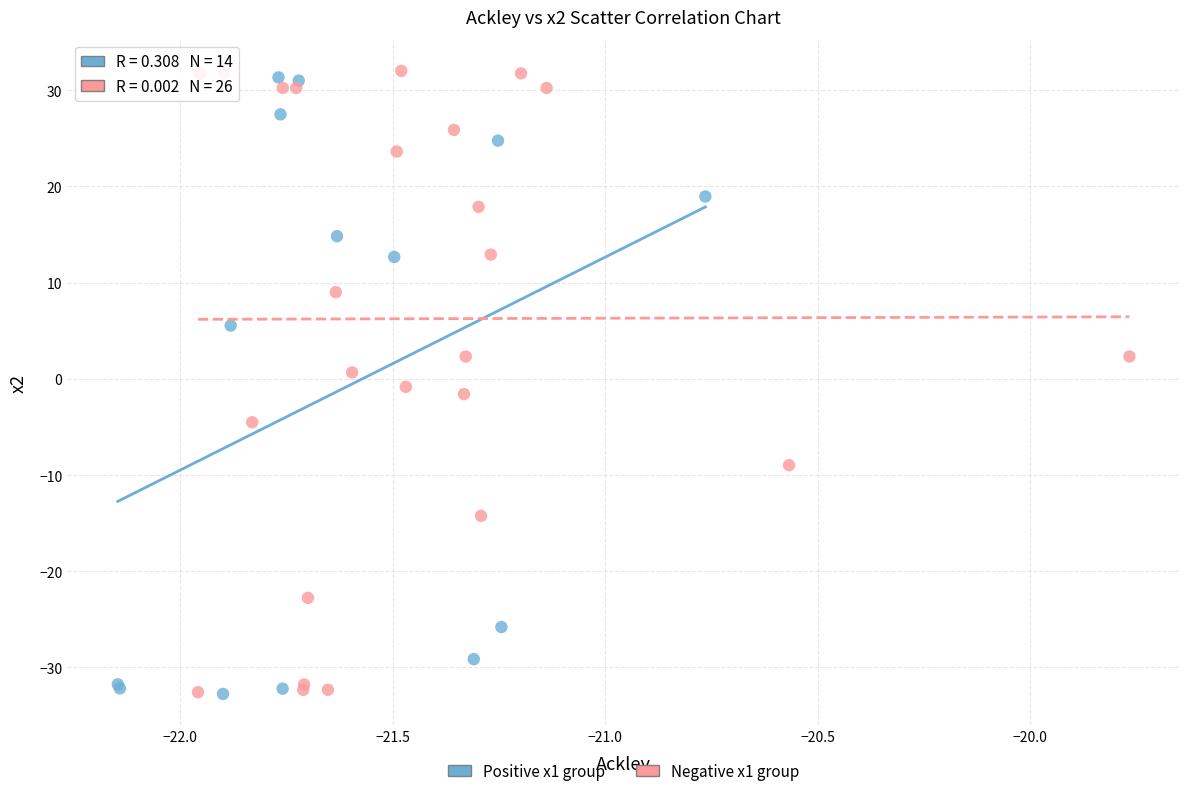

What are all the series names shown in the legend?

Positive x1 group, Negative x1 group